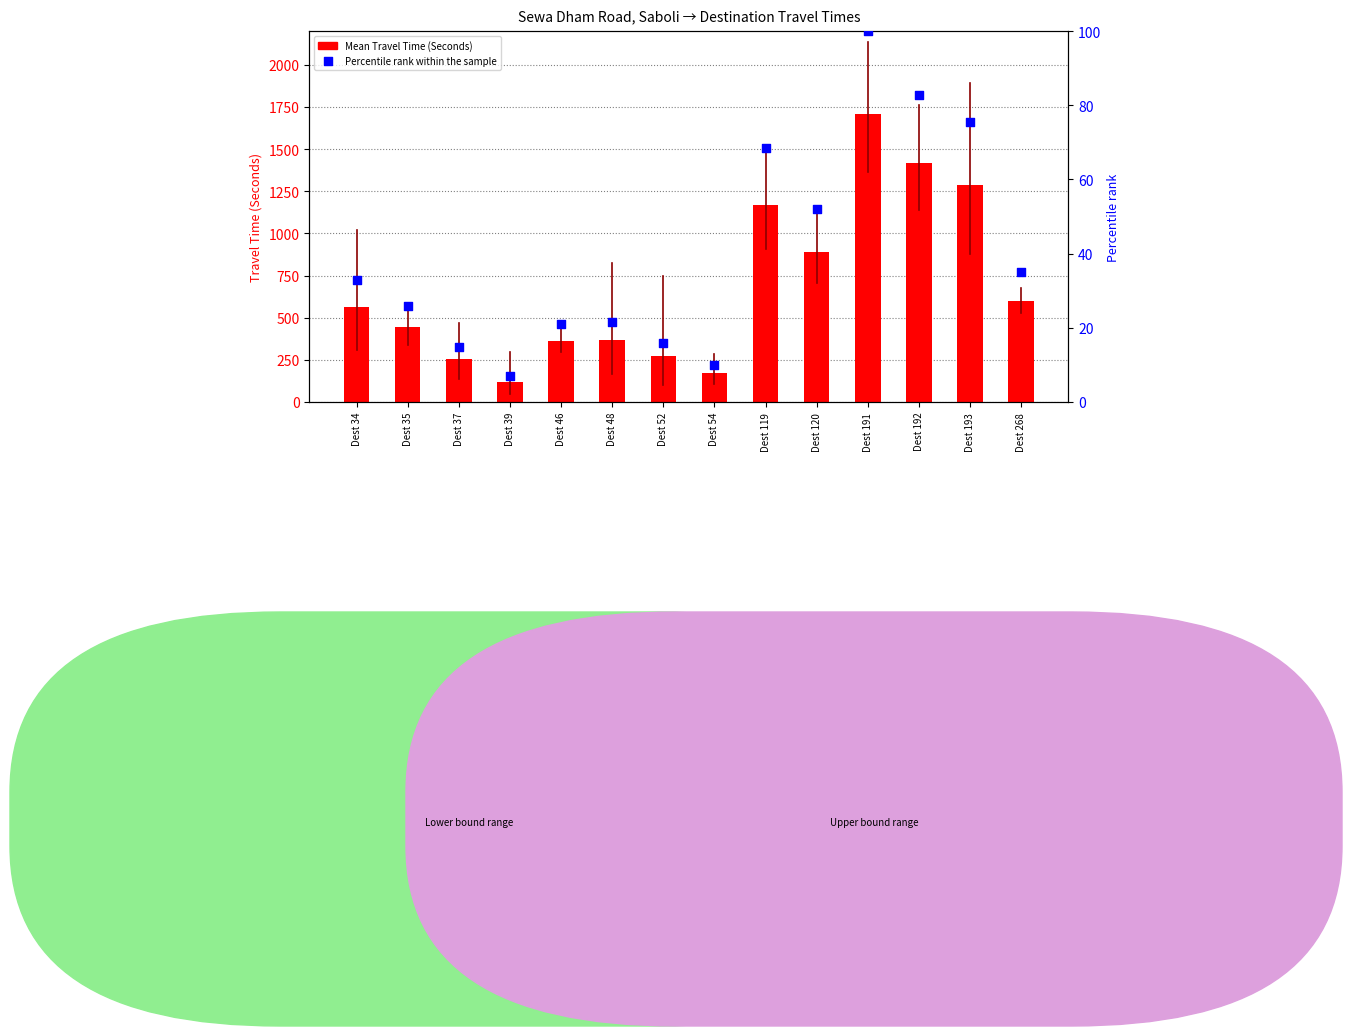

At how many categories does at least one series exceed 1348?

2